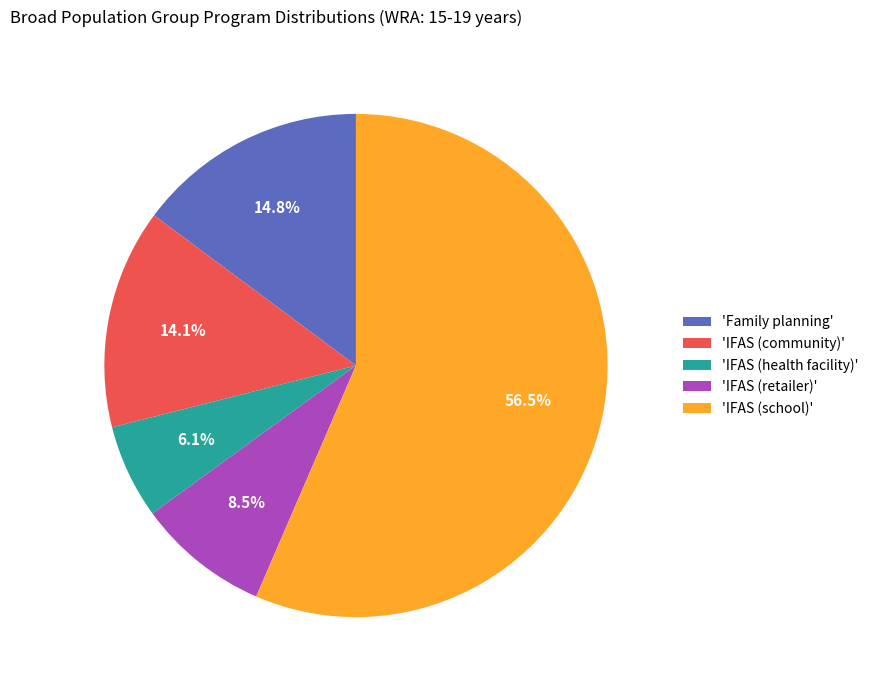

Between 'IFAS (community)' and 'Family planning', which is larger?

'Family planning'